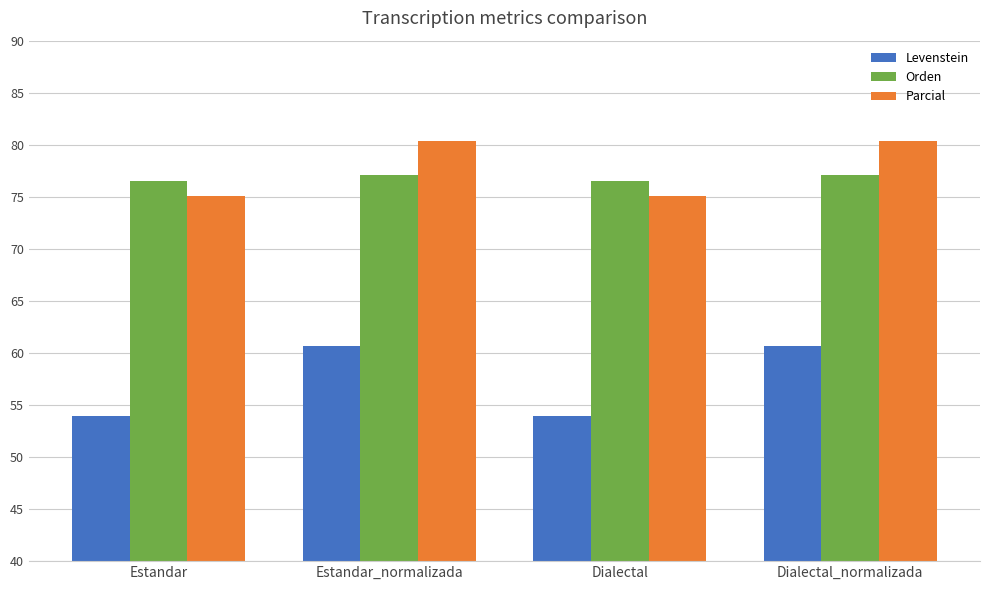

Reading left to right, extract all data points from this chart.

Levenstein: Estandar=54.0	Estandar_normalizada=60.6	Dialectal=54.0	Dialectal_normalizada=60.6
Orden: Estandar=76.5	Estandar_normalizada=77.1	Dialectal=76.5	Dialectal_normalizada=77.1
Parcial: Estandar=75.1	Estandar_normalizada=80.4	Dialectal=75.1	Dialectal_normalizada=80.4